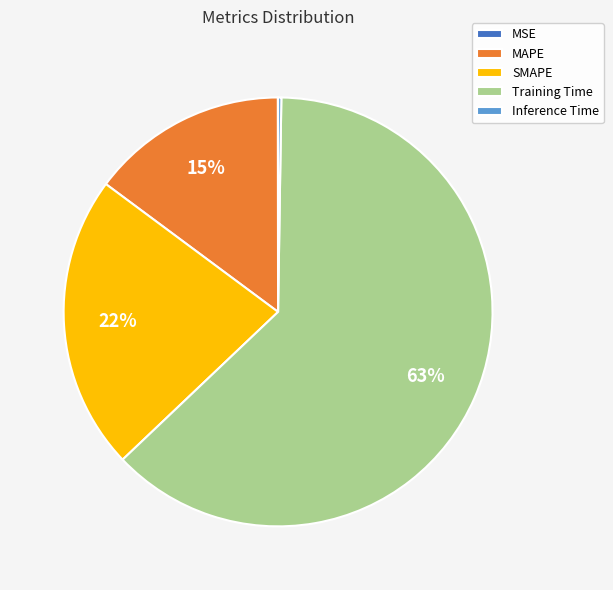

Which has a higher value, SMAPE or MAPE?

SMAPE